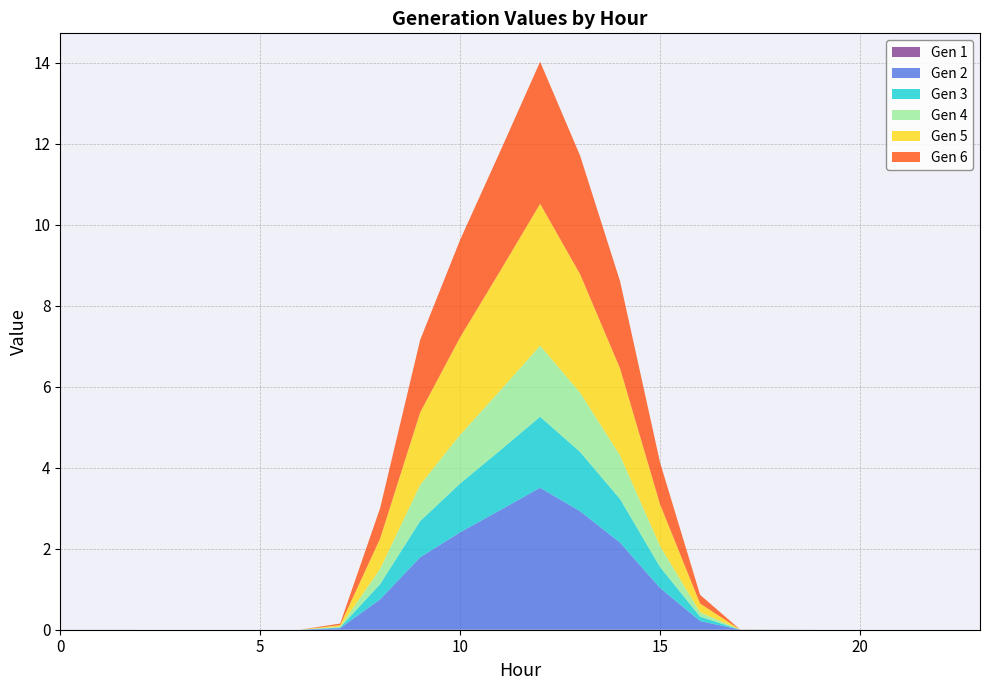

Reading right to left, transcribe all the data shown in this chart.

Gen 1: 23=0.0	22=0.0	21=0.0	20=0.0	19=0.0	18=0.0	17=0.0	16=0.0	15=0.0	14=0.0	13=0.0	12=0.0	11=0.0	10=0.0	9=0.0	8=0.0	7=0.0	6=0.0	5=0.0	4=0.0	3=0.0	2=0.0	1=0.0	0=0.0
Gen 2: 23=0.0	22=0.0	21=0.0	20=0.0	19=0.0	18=0.0	17=0.0	16=0.2	15=1.0	14=2.1	13=2.9	12=3.5	11=3.0	10=2.4	9=1.8	8=0.8	7=0.0	6=0.0	5=0.0	4=0.0	3=0.0	2=0.0	1=0.0	0=0.0
Gen 3: 23=0.0	22=0.0	21=0.0	20=0.0	19=0.0	18=0.0	17=0.0	16=0.1	15=0.5	14=1.1	13=1.5	12=1.8	11=1.5	10=1.2	9=0.9	8=0.4	7=0.0	6=0.0	5=0.0	4=0.0	3=0.0	2=0.0	1=0.0	0=0.0
Gen 4: 23=0.0	22=0.0	21=0.0	20=0.0	19=0.0	18=0.0	17=0.0	16=0.1	15=0.5	14=1.1	13=1.5	12=1.8	11=1.5	10=1.2	9=0.9	8=0.4	7=0.0	6=0.0	5=0.0	4=0.0	3=0.0	2=0.0	1=0.0	0=0.0
Gen 5: 23=0.0	22=0.0	21=0.0	20=0.0	19=0.0	18=0.0	17=0.0	16=0.2	15=1.0	14=2.1	13=2.9	12=3.5	11=3.0	10=2.4	9=1.8	8=0.8	7=0.0	6=0.0	5=0.0	4=0.0	3=0.0	2=0.0	1=0.0	0=0.0
Gen 6: 23=0.0	22=0.0	21=0.0	20=0.0	19=0.0	18=0.0	17=0.0	16=0.2	15=1.0	14=2.1	13=2.9	12=3.5	11=3.0	10=2.4	9=1.8	8=0.8	7=0.0	6=0.0	5=0.0	4=0.0	3=0.0	2=0.0	1=0.0	0=0.0